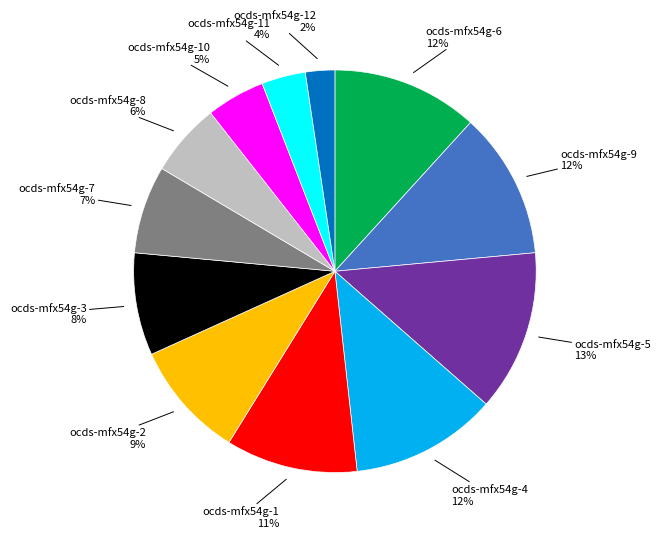

To the nearest percent, what is the difference between the largest and smallest slice percentages?

11%